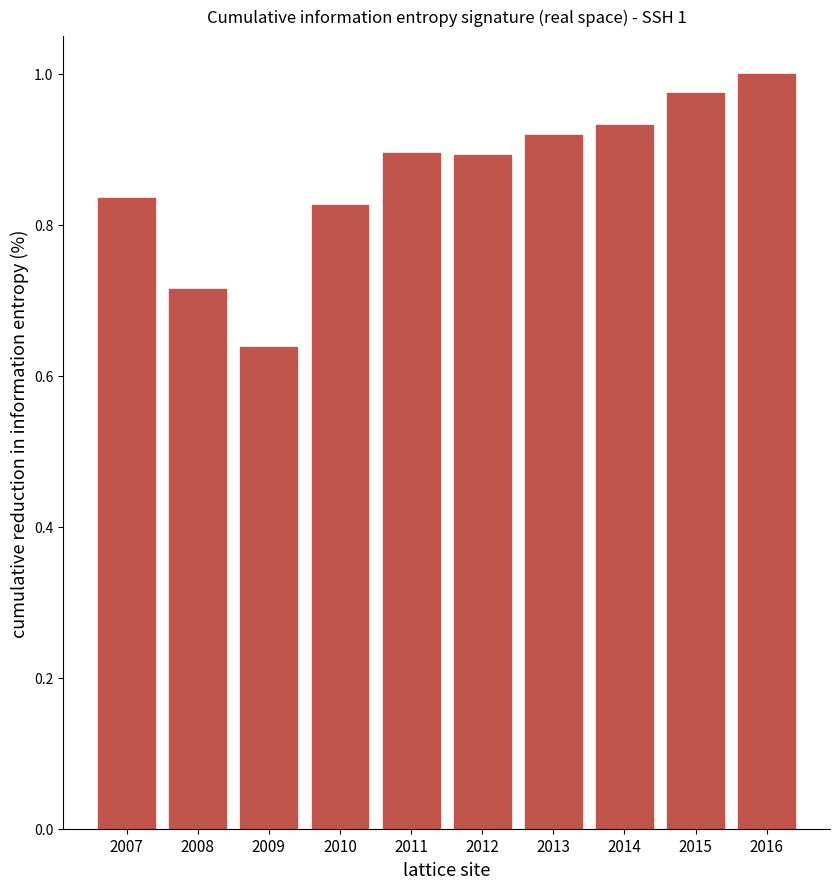

Is it true that the value at 2016 is 1.6?

False